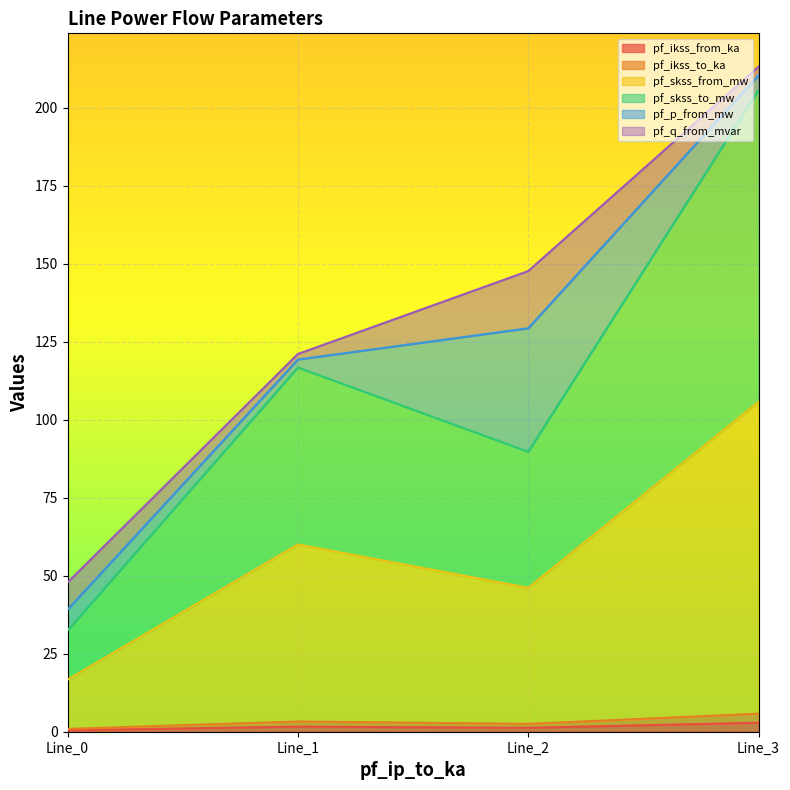

True or false: pf_ikss_to_ka and pf_ikss_from_ka intersect in this chart.

False